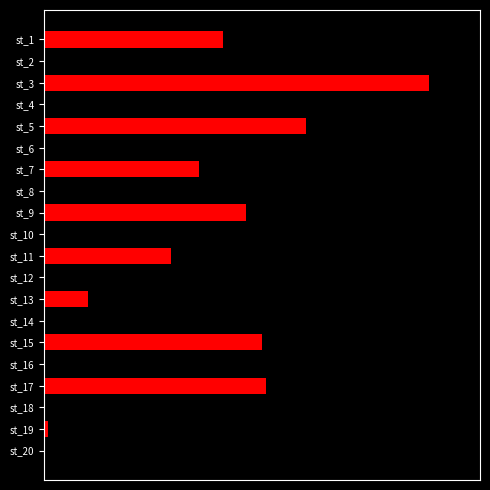

Are the bars horizontal?

Yes